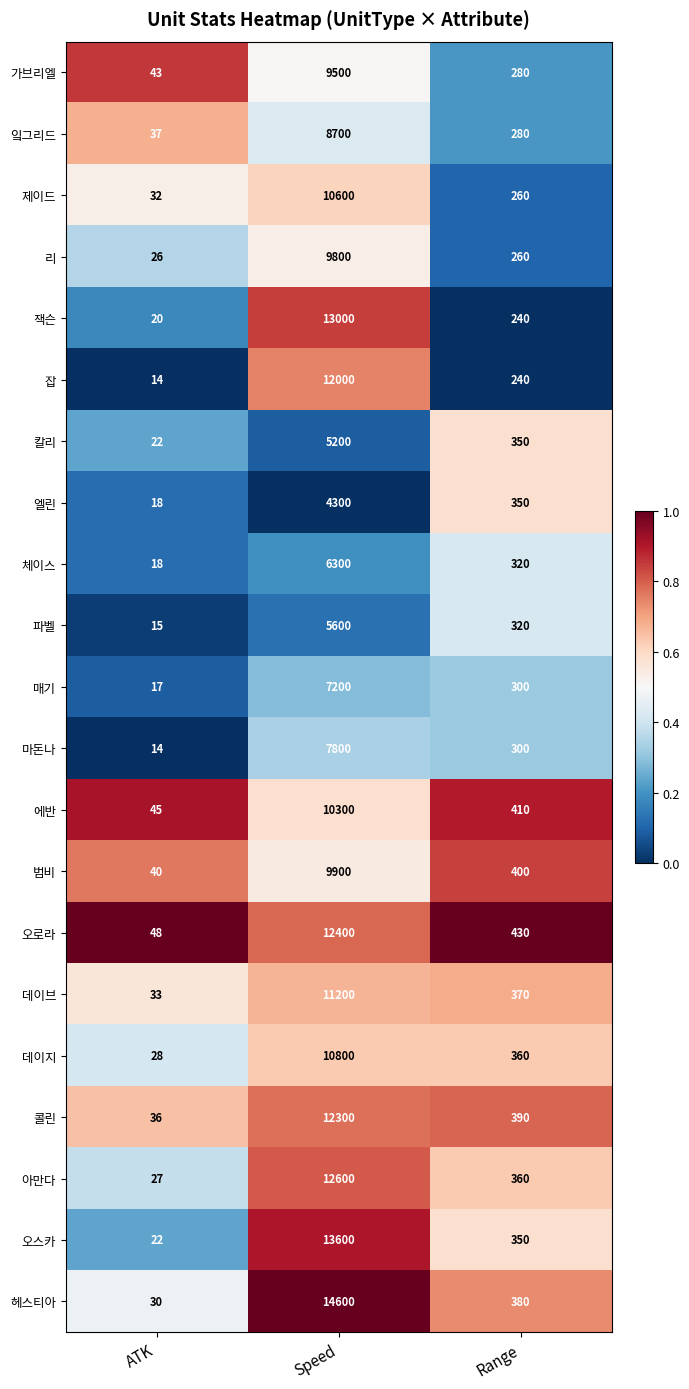

Rank the series by their maximum value, from highest to lowest.

헤스티아, 오스카, 잭슨, 아만다, 오로라, 콜린, 잡, 데이브, 데이지, 제이드, 에반, 범비, 리, 가브리엘, 잌그리드, 마돈나, 매기, 체이스, 파벨, 칼리, 엘린